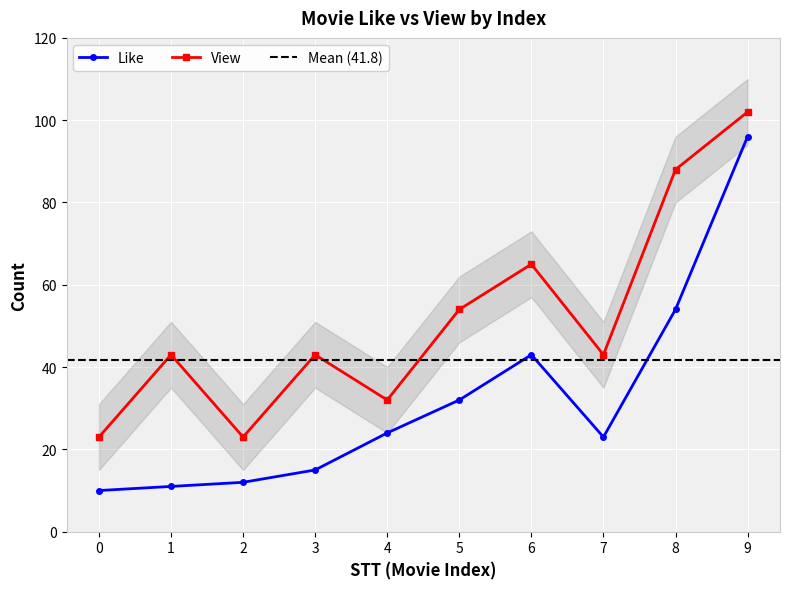

What is the average value of the Like series?

32